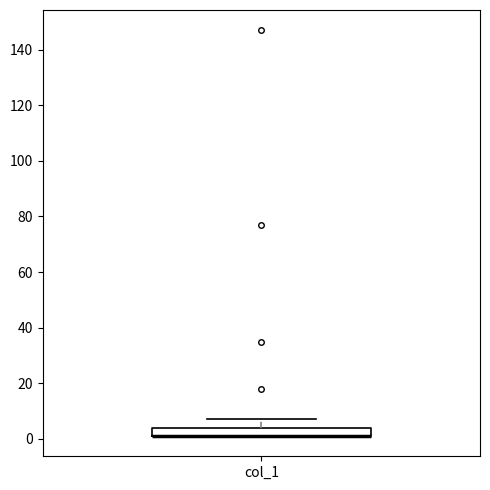

Read this box plot against the y-axis: the position of the median line, the range covered by the box, and the ends of both whiskers. The values are not printed on the chart, so give them approximately, as read against the axis.

median 2 (drawn on the box's lower edge), box 2 to 4, whiskers 2 to 8